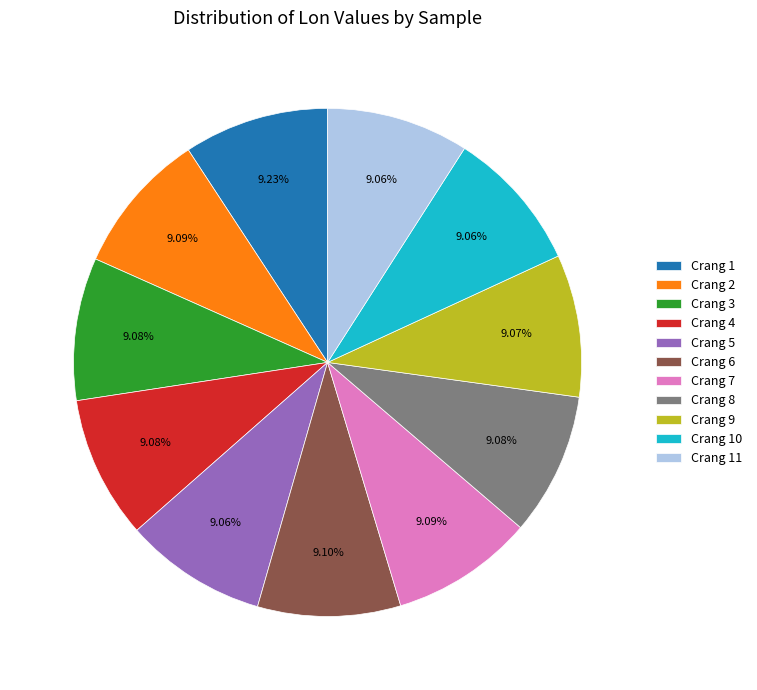

Is it true that Crang 5 is 9% of the pie?

True